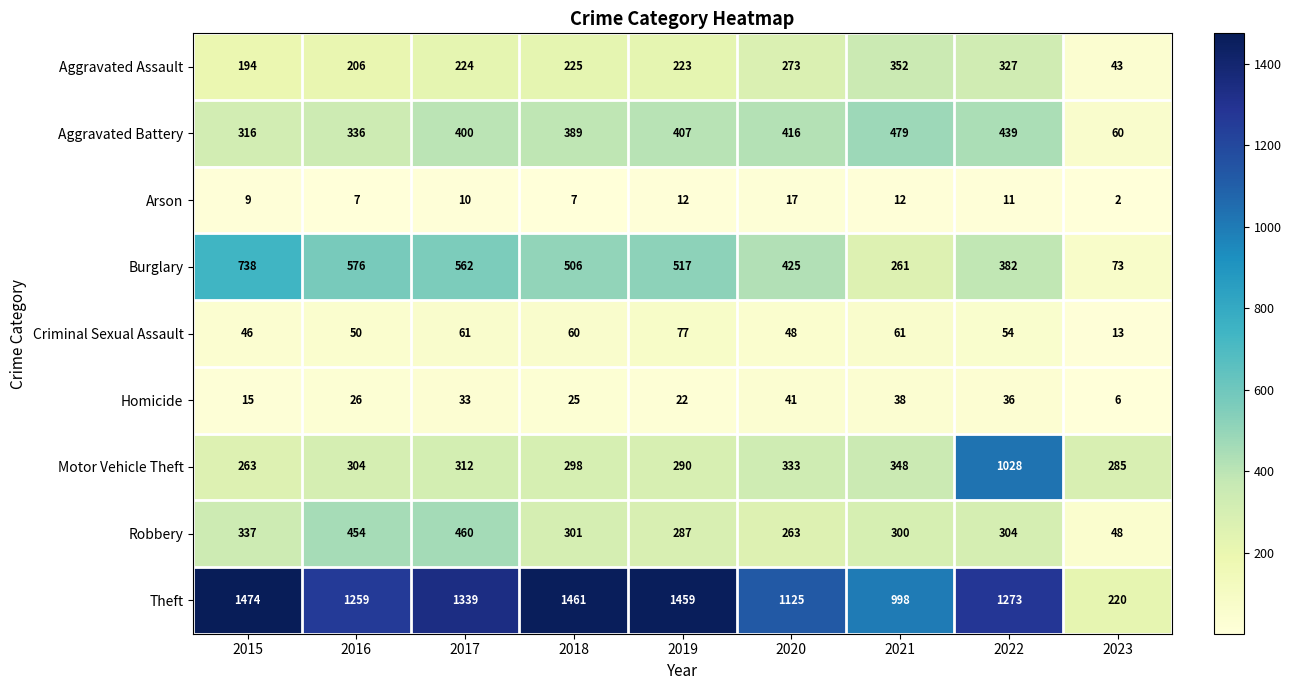

The value of Homicide at 2019 is 7. True or false?

False